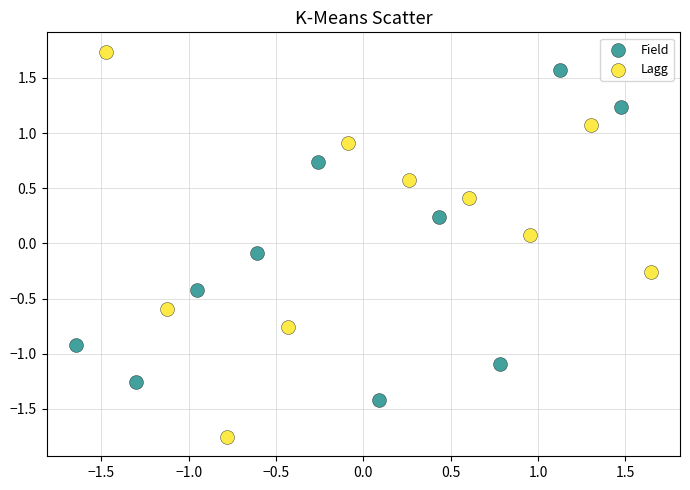

Which series contains the highest Y value?

Lagg